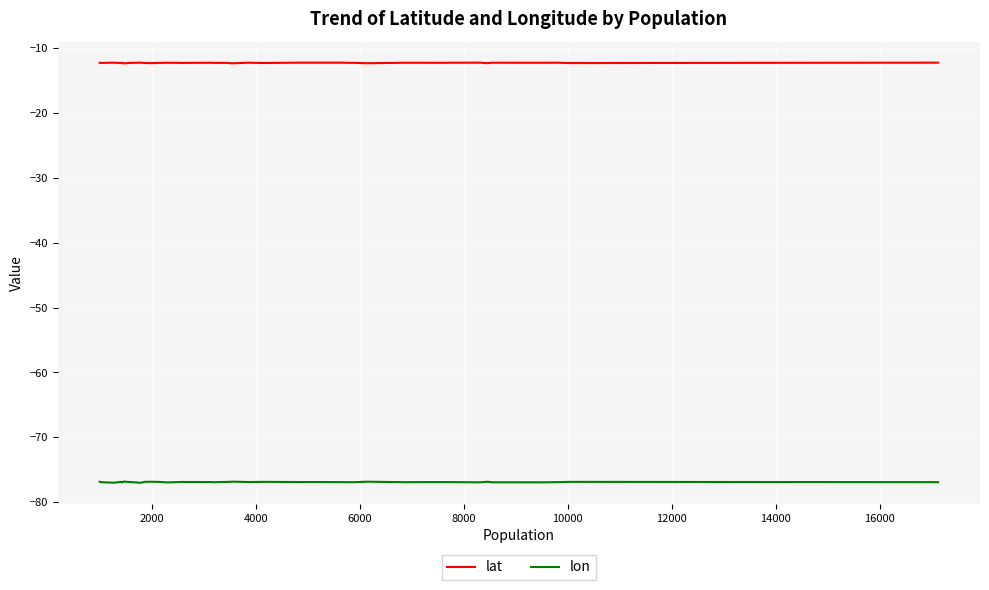

What is the maximum value for lon?

-76.8